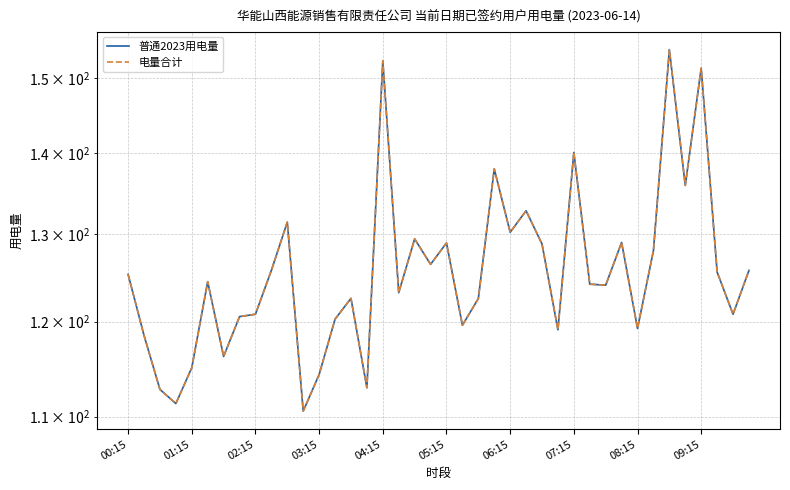

Which series has the widest spread of values?

普通2023用电量